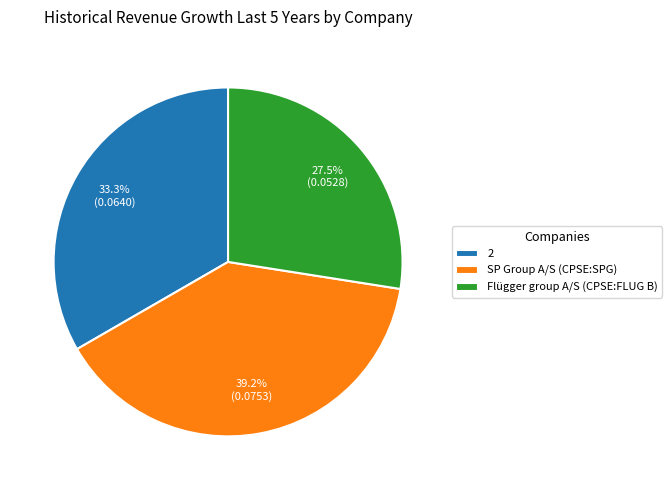

Count the number of slices in the pie.

3